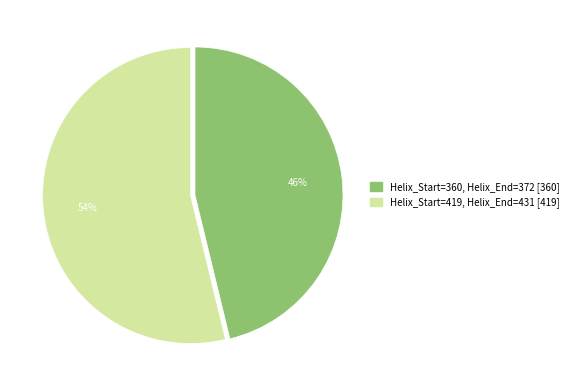

To the nearest percent, what is the average slice percentage?

50%